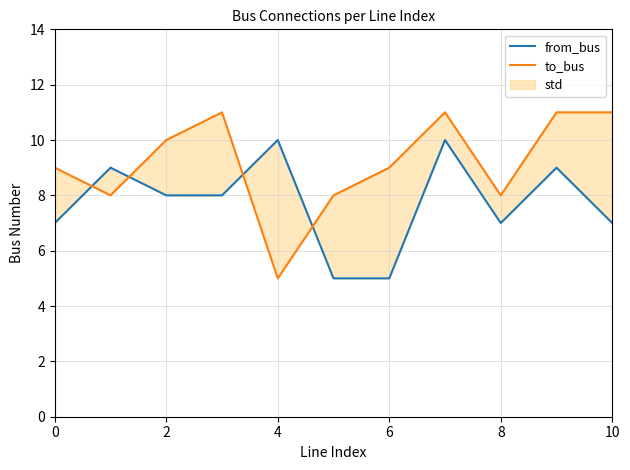

How many series are shown in this chart?

2